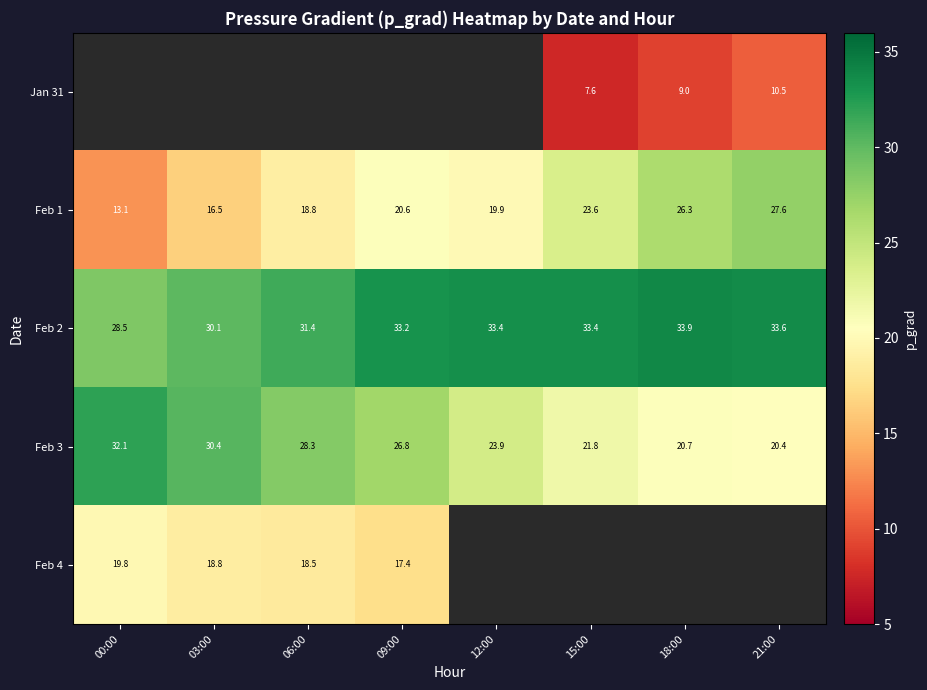

Is it true that Feb 2 equals 6.6 at 06:00?

False